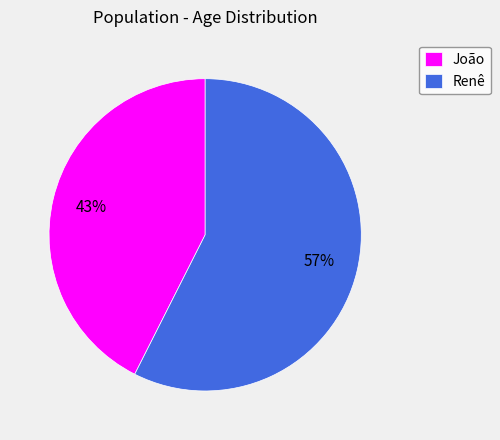

Is it true that João is 57% of the pie?

False